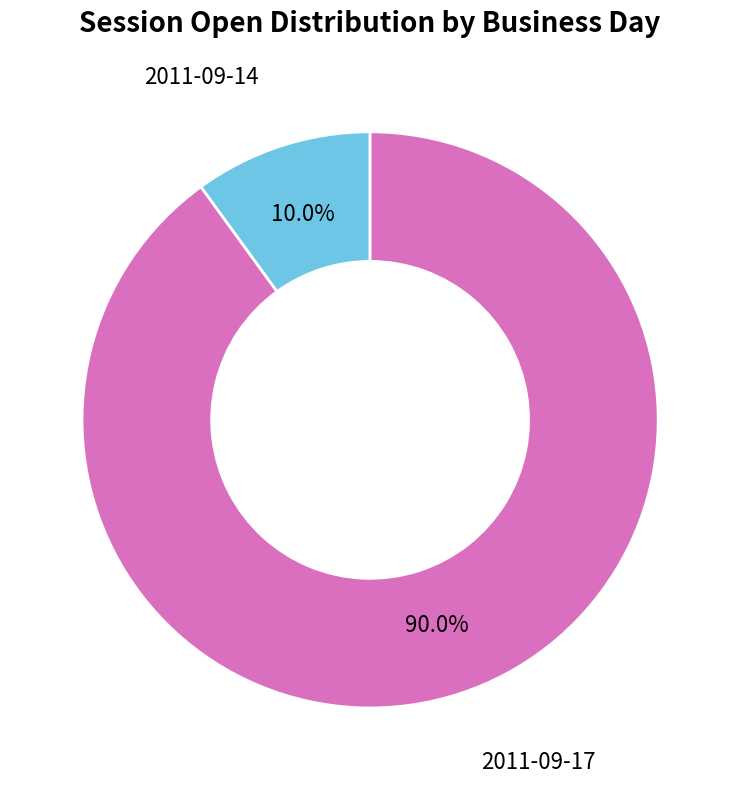

Between 2011-09-14 and 2011-09-17, which is larger?

2011-09-17